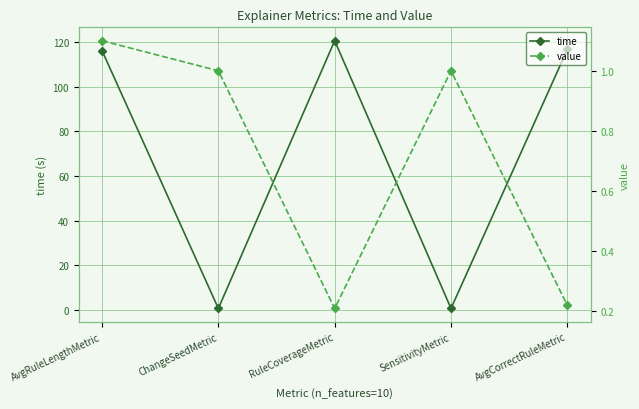

What is the sum of all time values?

354.7